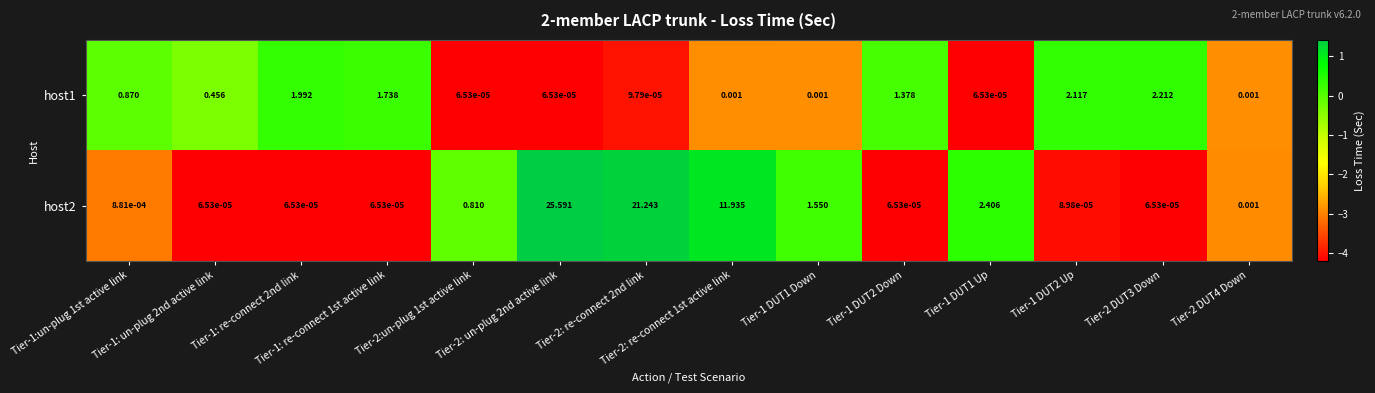

Count the number of data series in this chart.

2